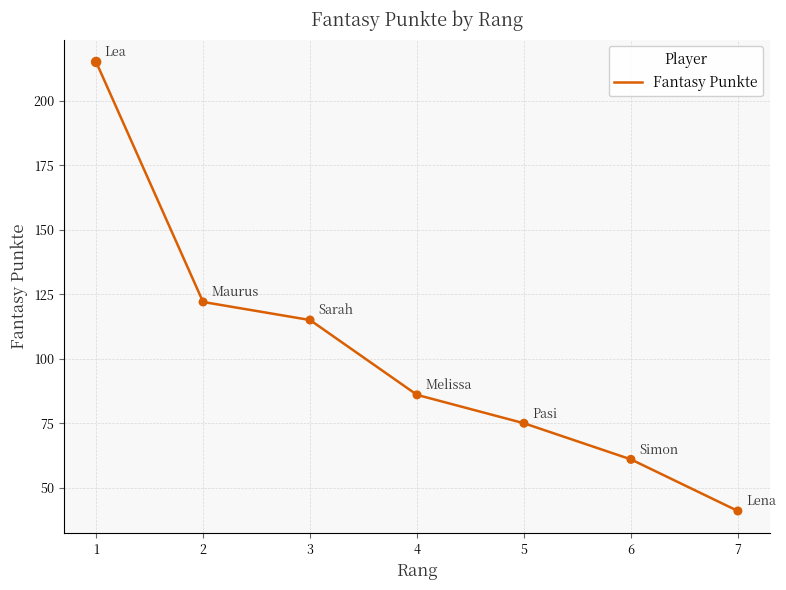

Between 7 and 4, which is larger?

4